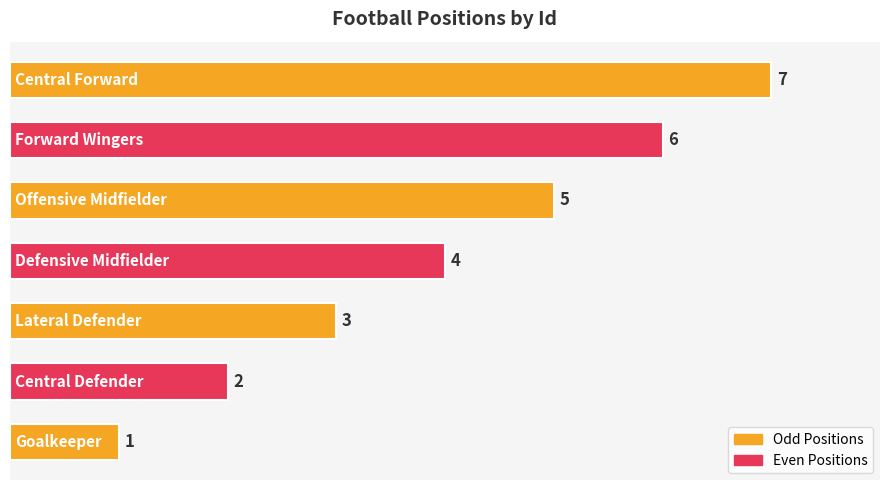

How many values are between 2 and 6?

5